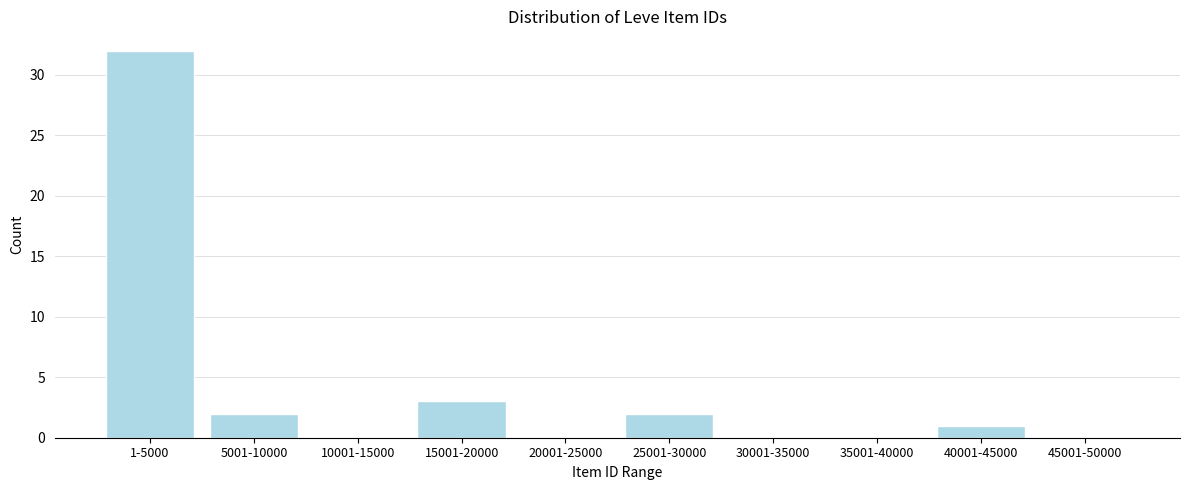

Reading left to right, what are all the values shown in this chart?

1-5000=32	5001-10000=2	10001-15000=0	15001-20000=3	20001-25000=0	25001-30000=2	30001-35000=0	35001-40000=0	40001-45000=1	45001-50000=0